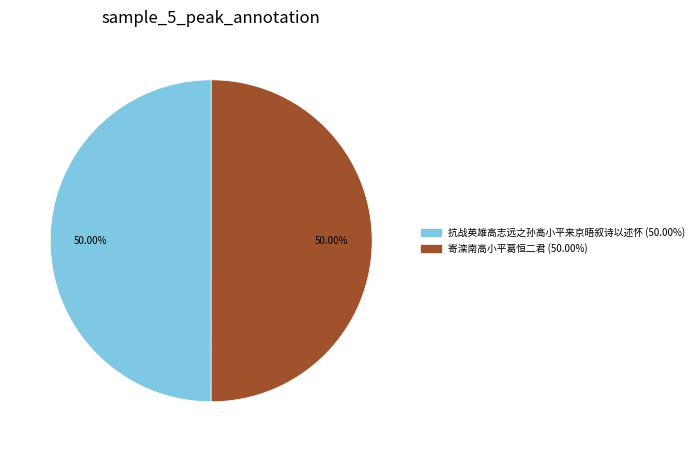

Approximately how many times larger is the value at 抗战英雄高志远之孙高小平来京晤叙诗以述怀 compared to 寄滦南高小平葛恒二君?

1.0